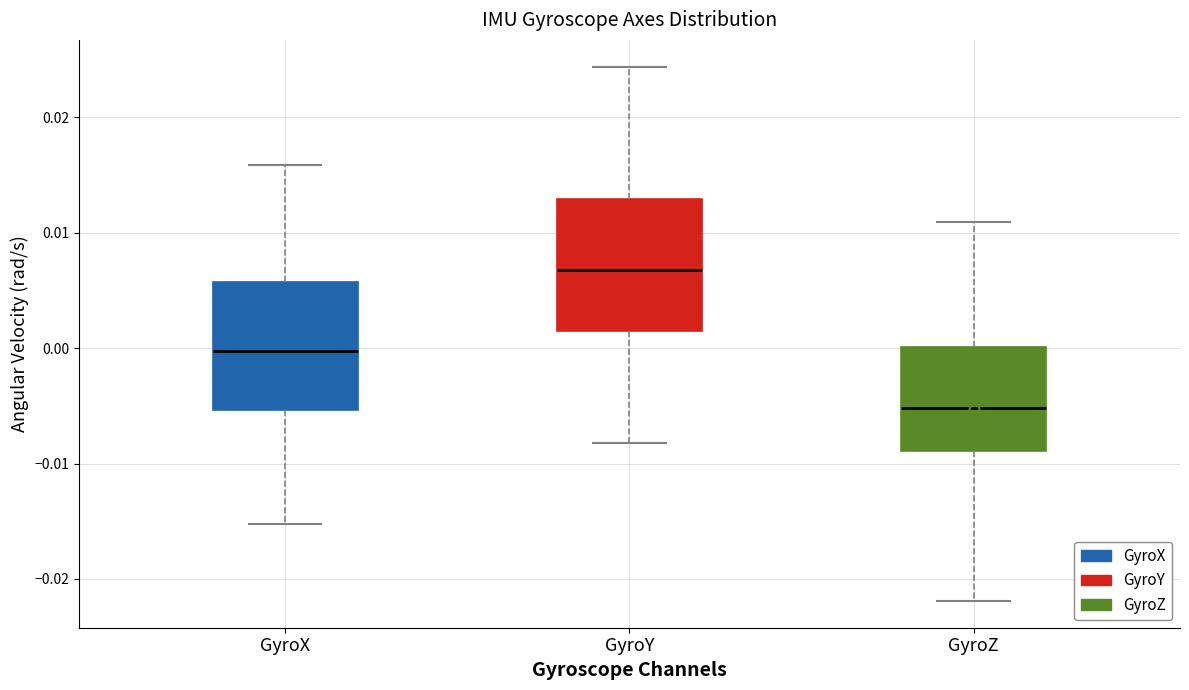

Reading left to right, transcribe this box plot: for each box, give where its median line is, the range the box spans, and where its two whiskers end, as read against the y-axis. The values are not printed on the chart, so give them approximately, as read against the axis.

GyroX: median 0.000, box -0.005 to 0.006, whiskers -0.015 to 0.016
GyroY: median 0.007, box 0.001 to 0.013, whiskers -0.008 to 0.024
GyroZ: median -0.005, box -0.009 to 0.000, whiskers -0.022 to 0.011